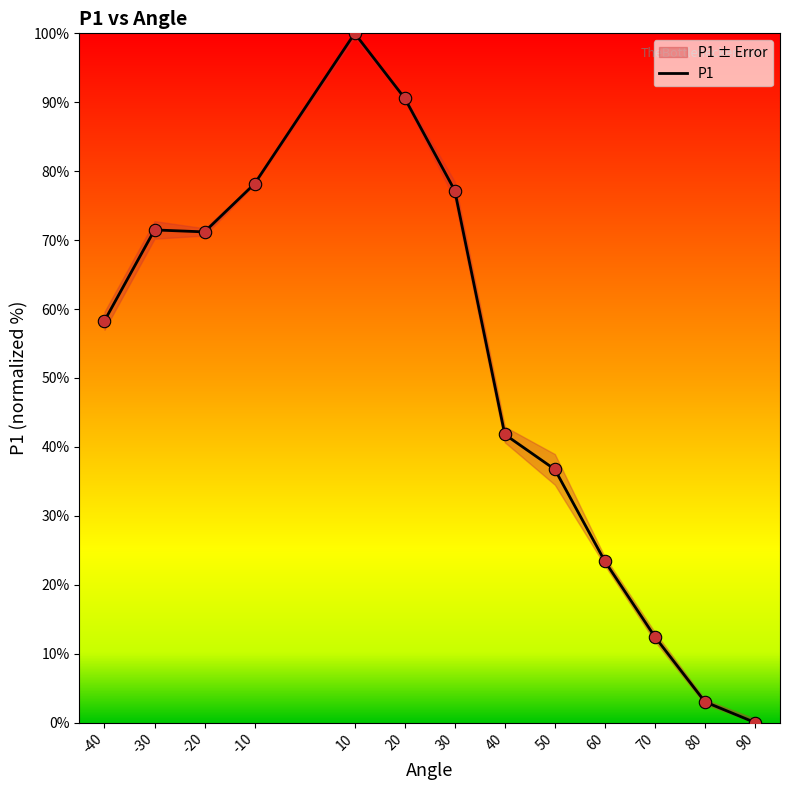

Approximately how many times larger is the value at 30 compared to 70?

6.2